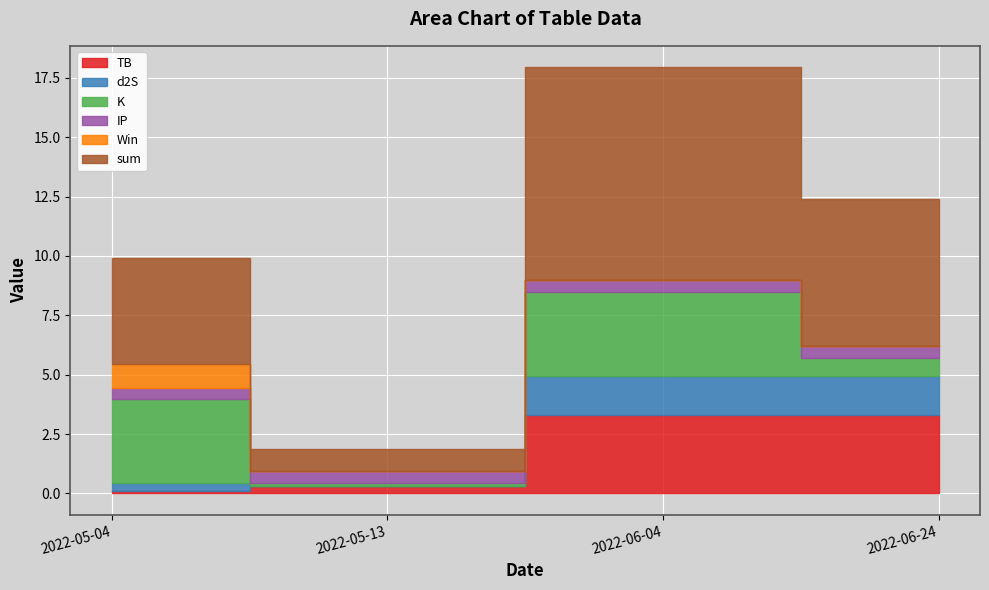

At how many categories does at least one series exceed 2?

3